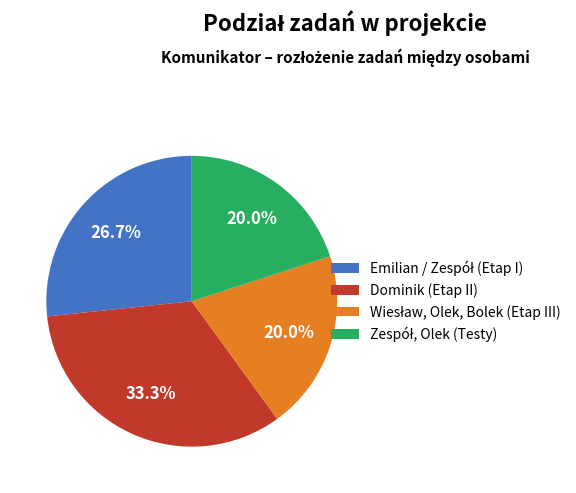

To the nearest percent, what is the average slice percentage?

25%